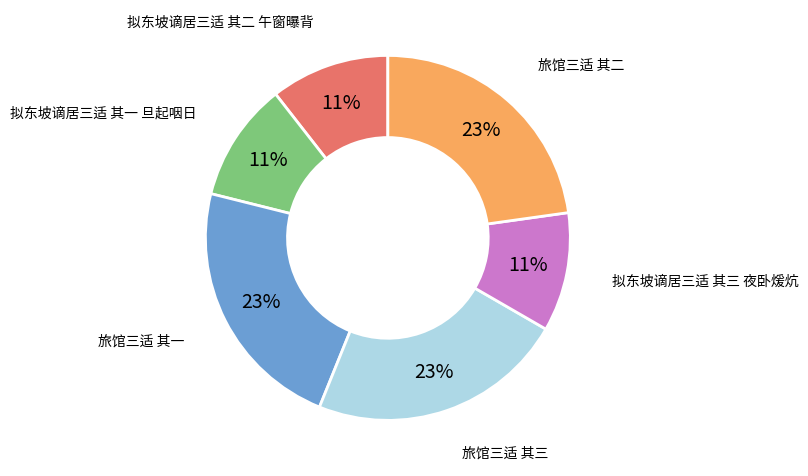

To the nearest percent, what is the average slice percentage?

17%